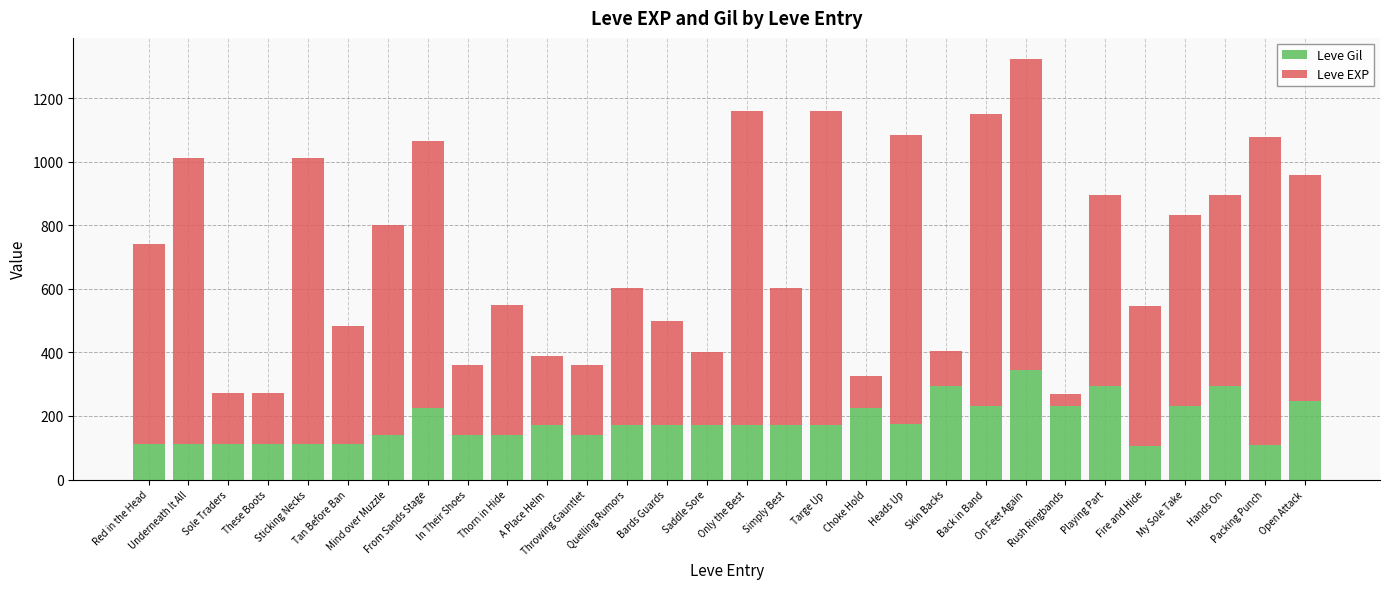

What is the maximum value for Leve Gil?

343